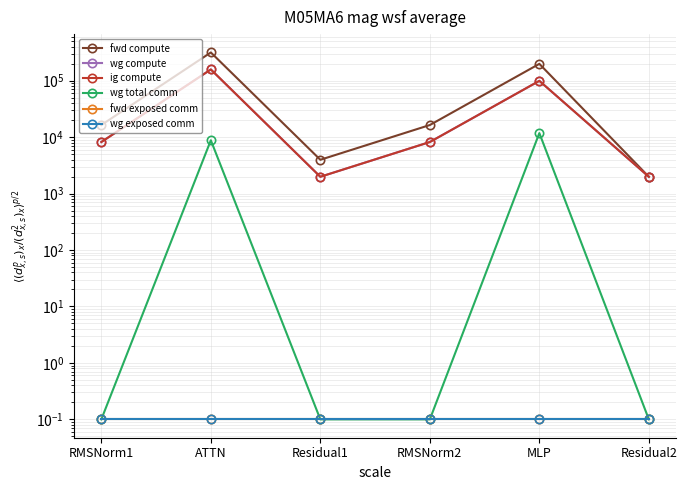

How many interior local peaks does the wg compute series have?

2